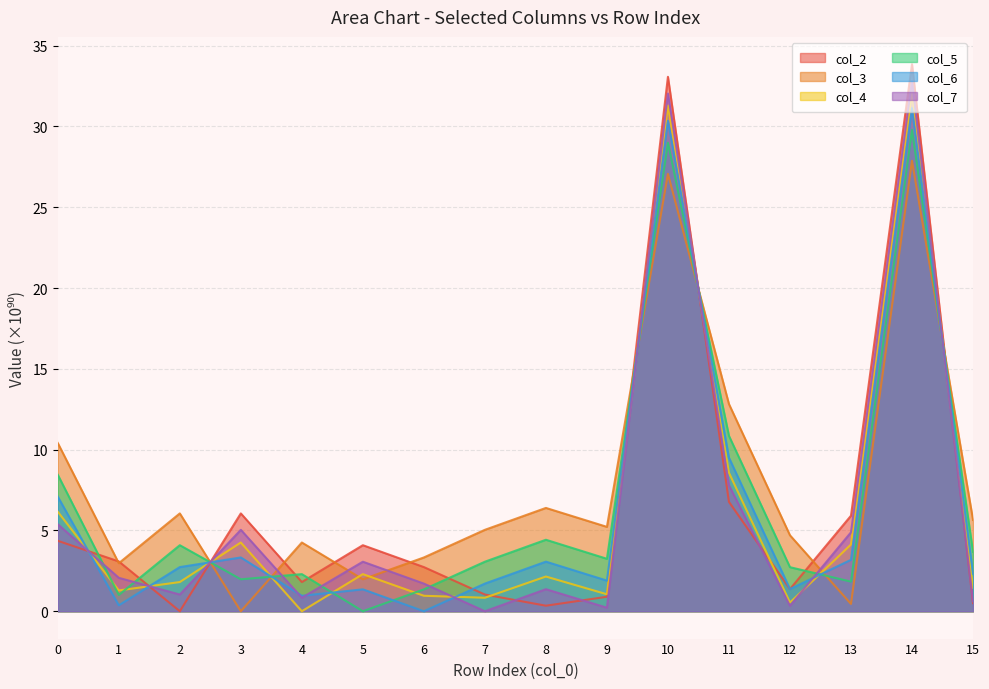

What is the sum of all col_7 values?

99.2